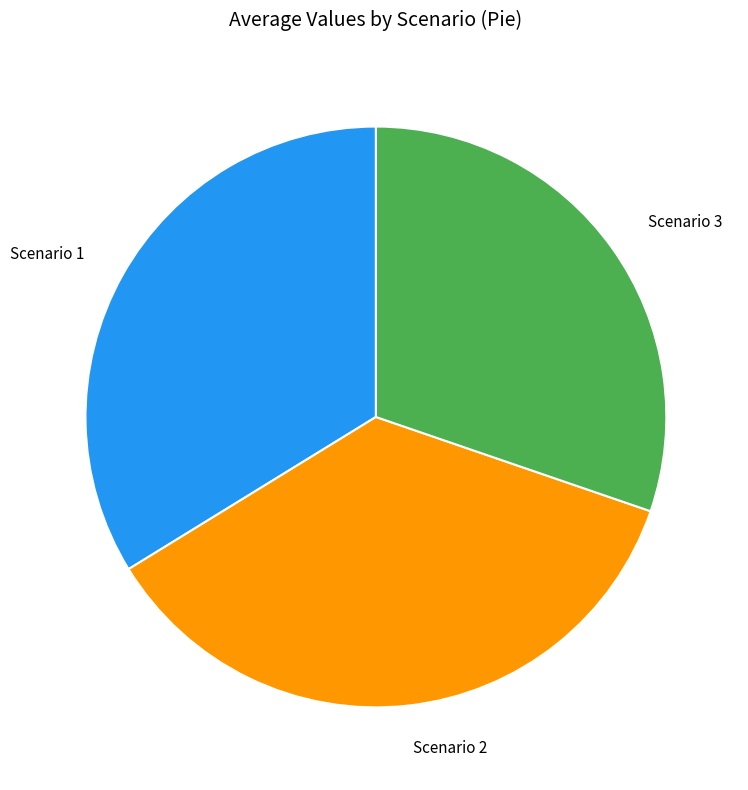

Which slice is the largest?

Scenario 2